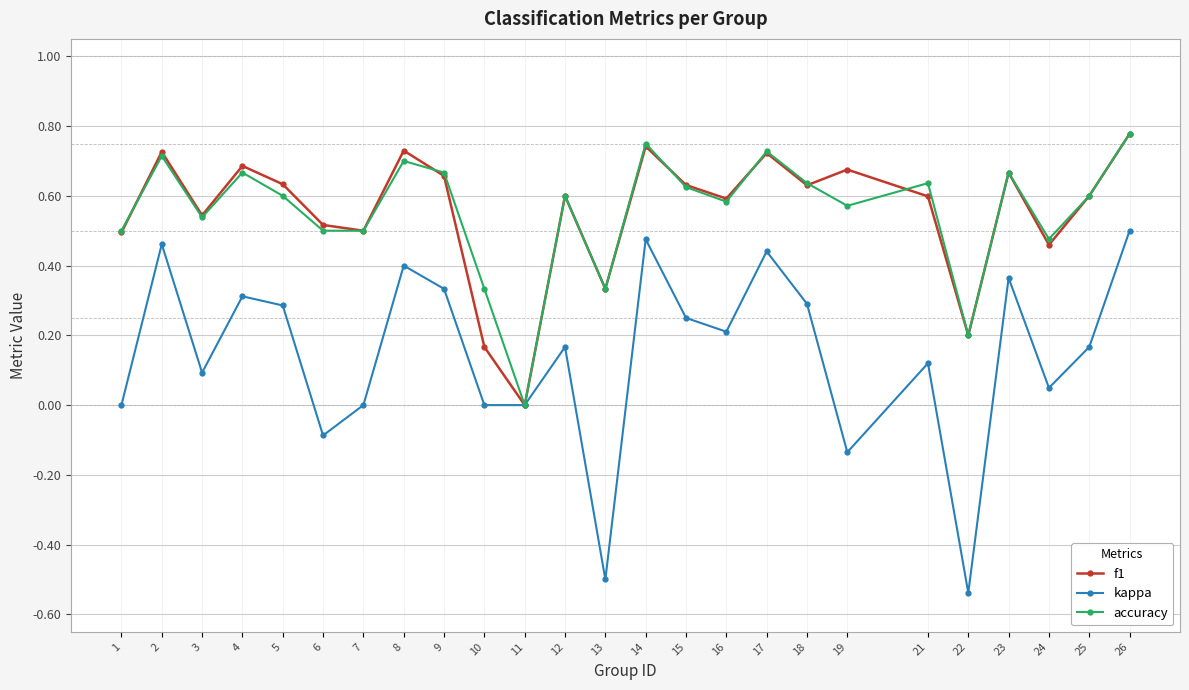

How many lines are shown in the chart?

3